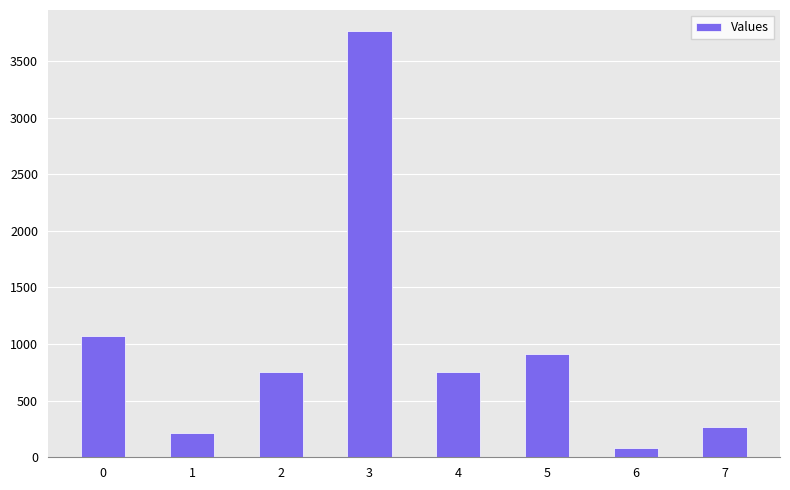

What is the value of the 8th bar from the left?

270.0